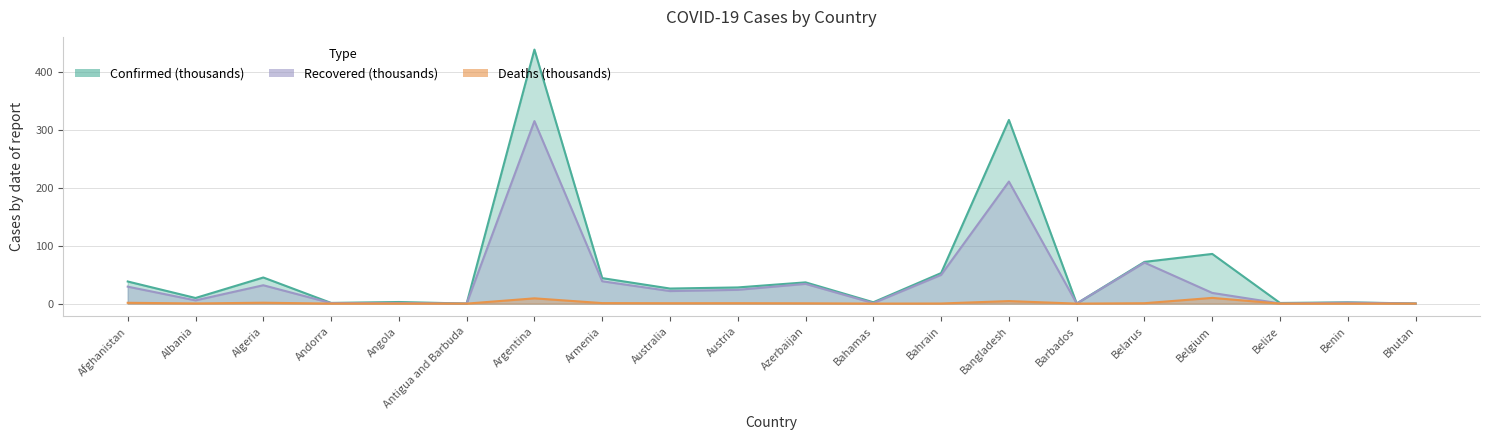

At Antigua and Barbuda, list the series in order from smallest to largest.

Deaths (thousands), Recovered (thousands), Confirmed (thousands)